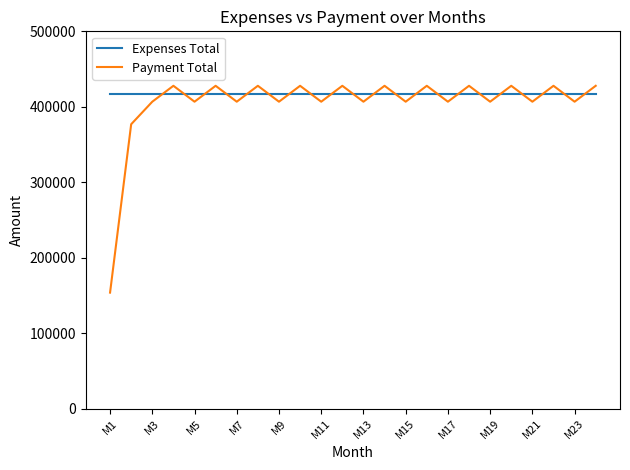

What is the minimum value shown in the chart?

153660